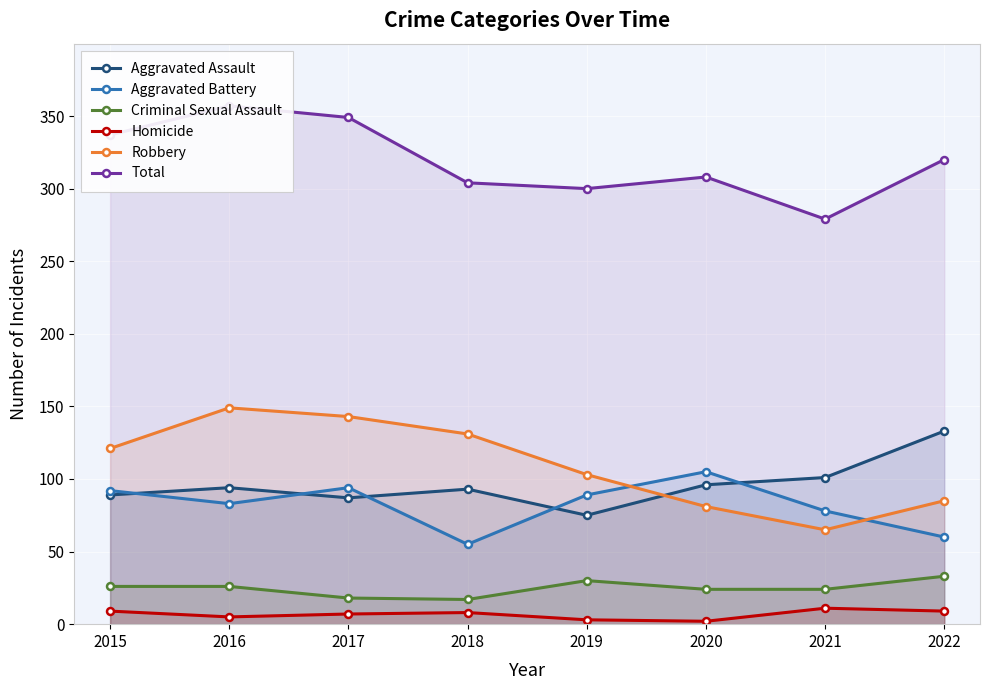

At which category is the sum across all series the highest?

2016